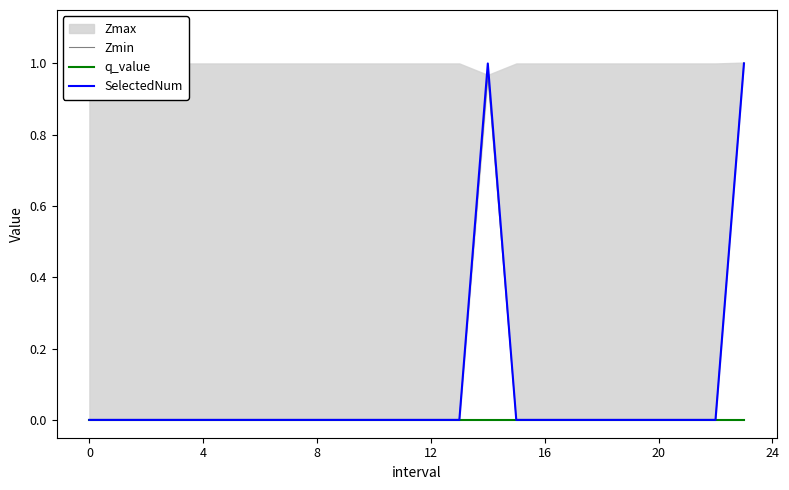

True or false: Zmin has more than 2 points higher than both neighbors.

False